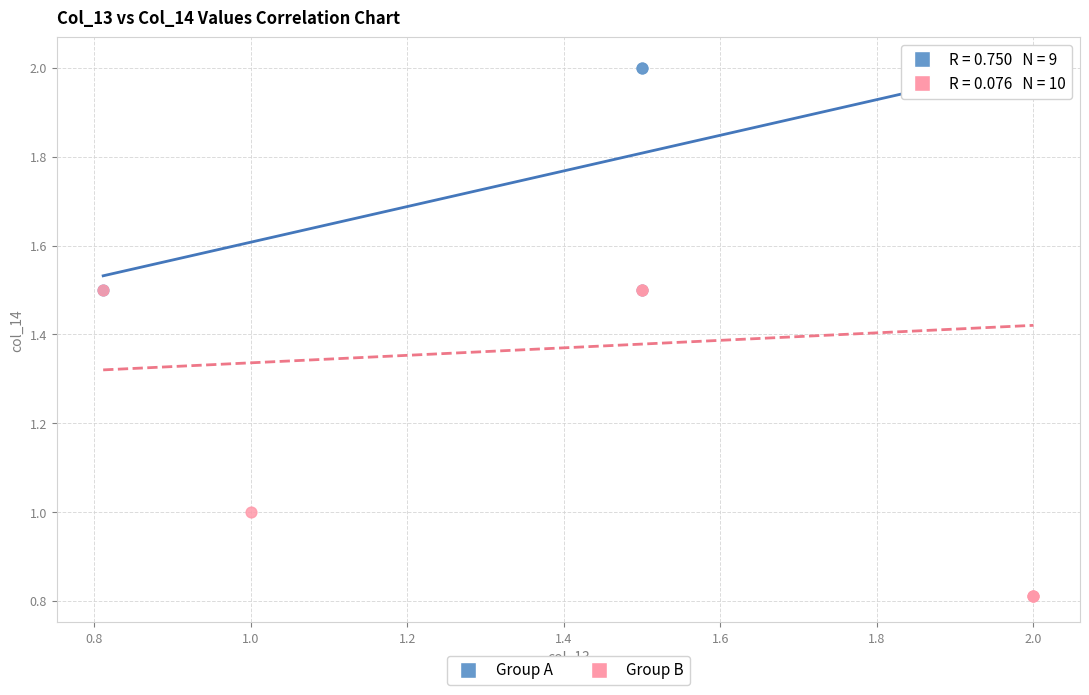

Which series has the widest spread of Y values?

Group B